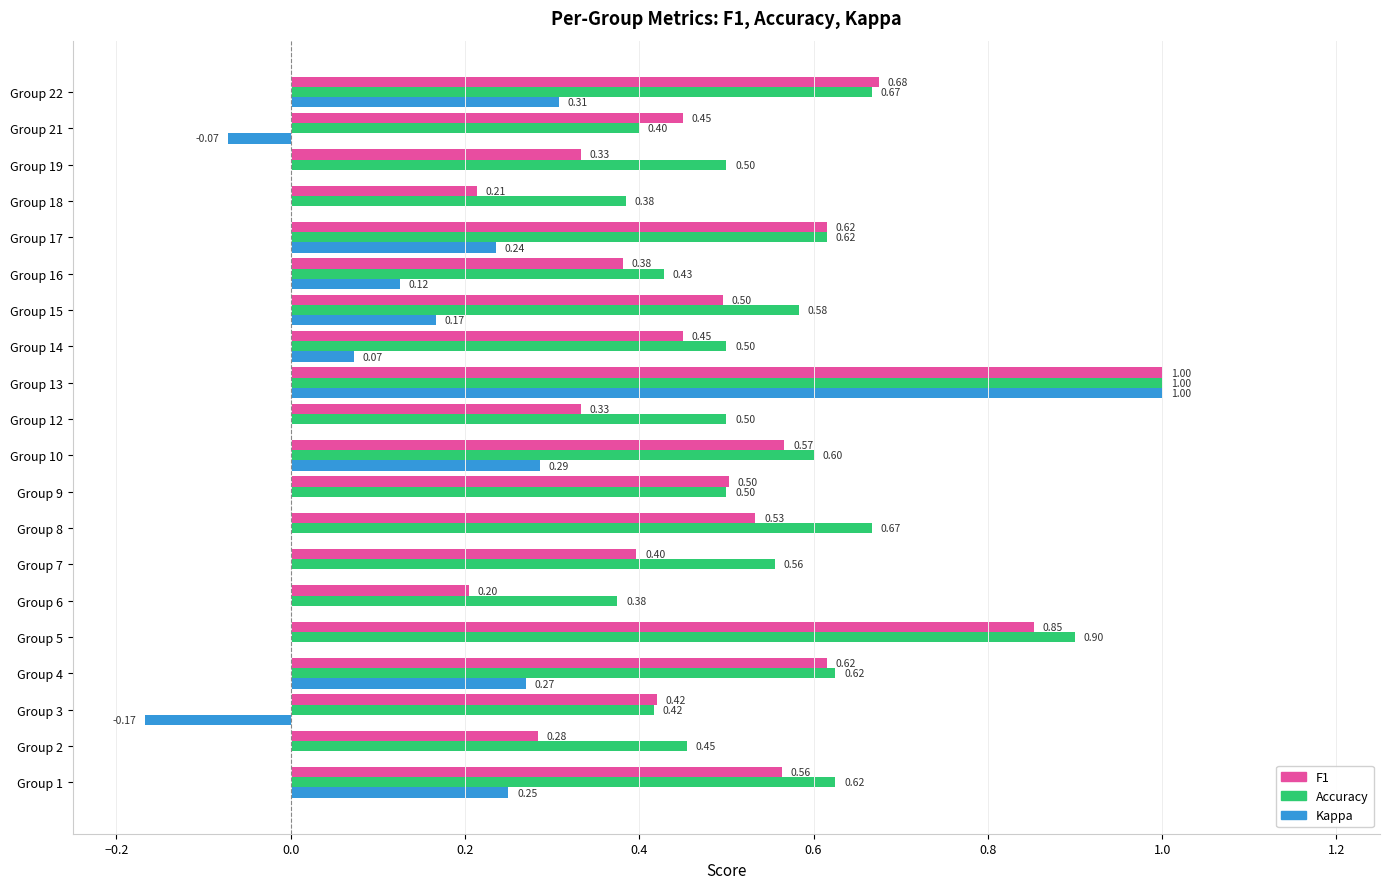

What is the total value across all series at Group 9?

1.0